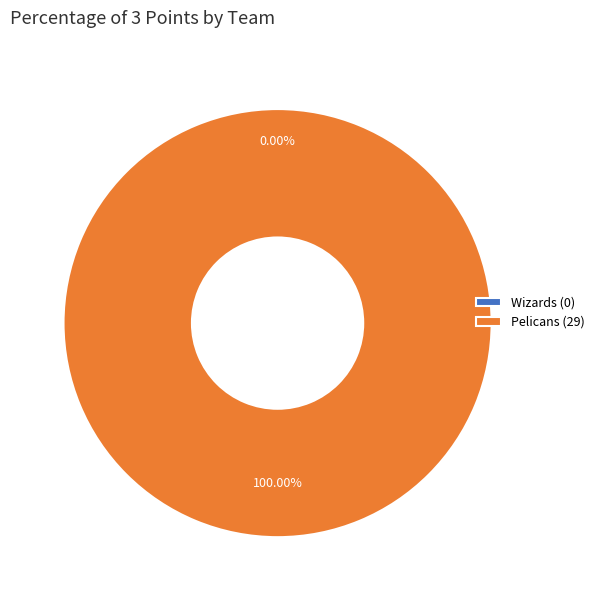

Does Pelicans represent more than half of the total?

Yes